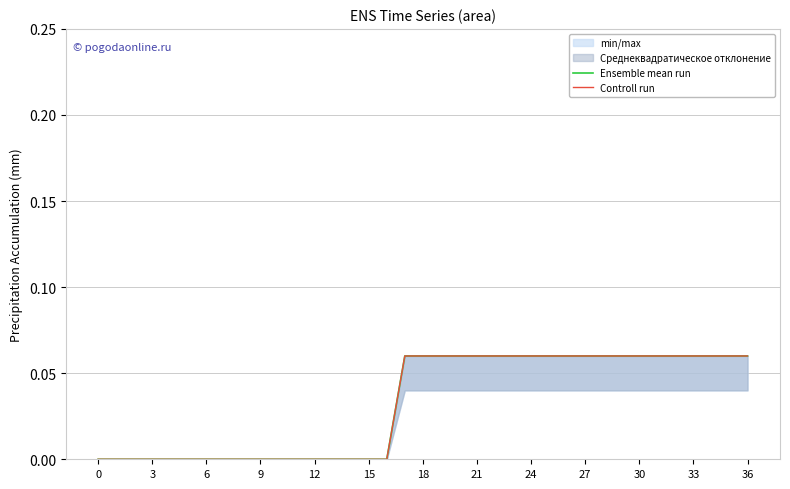

Is the value of Controll run at 13 greater than the value of Ensemble mean run at 6?

No